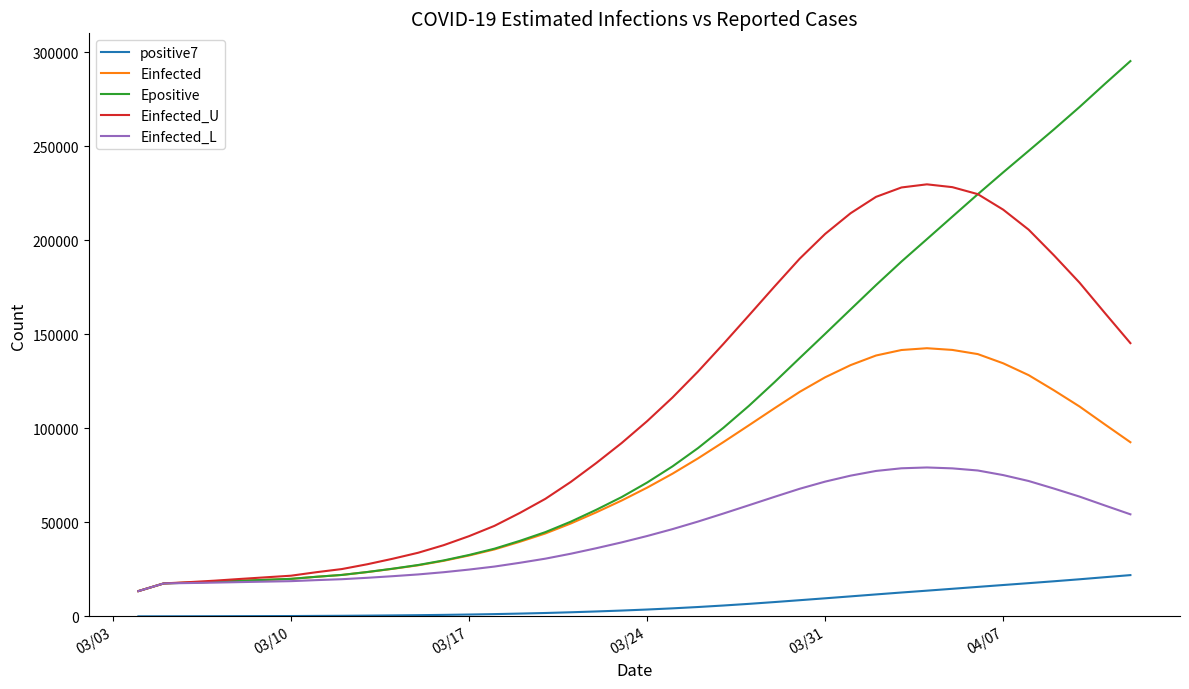

Does the chart have visible grid lines?

No